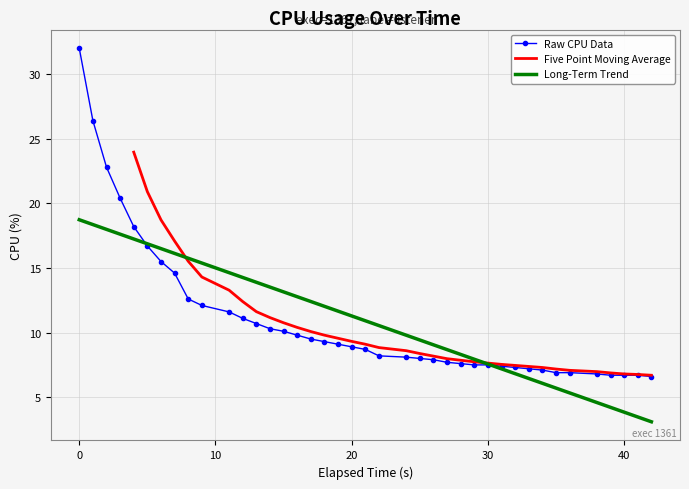

What value does the Raw CPU Data series have at 0?

32.0